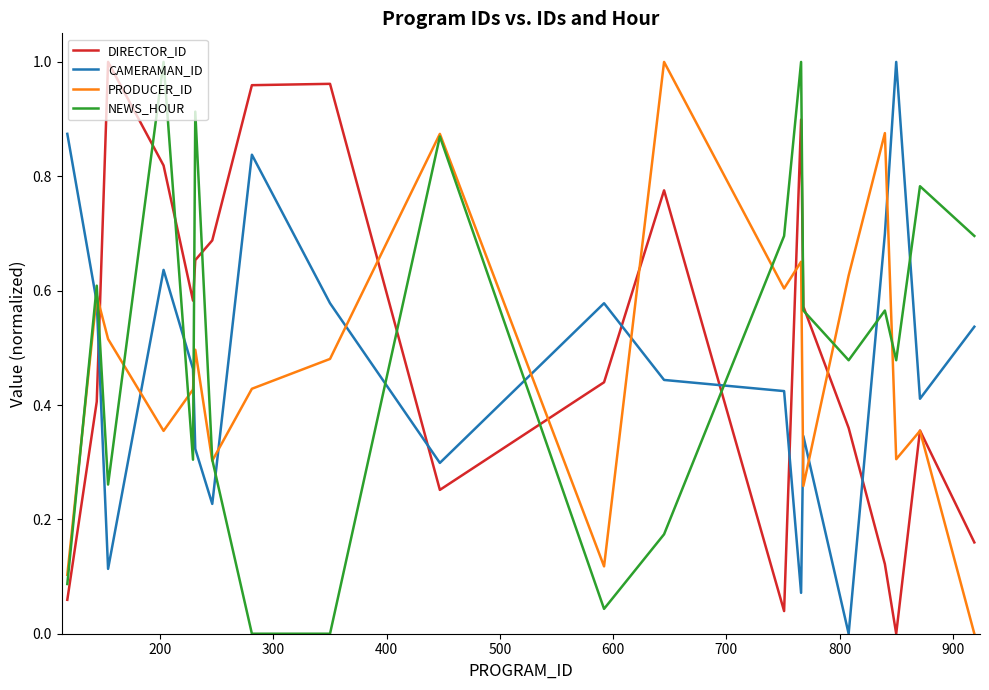

After their last crossing, which series has the higher values: DIRECTOR_ID or CAMERAMAN_ID?

CAMERAMAN_ID